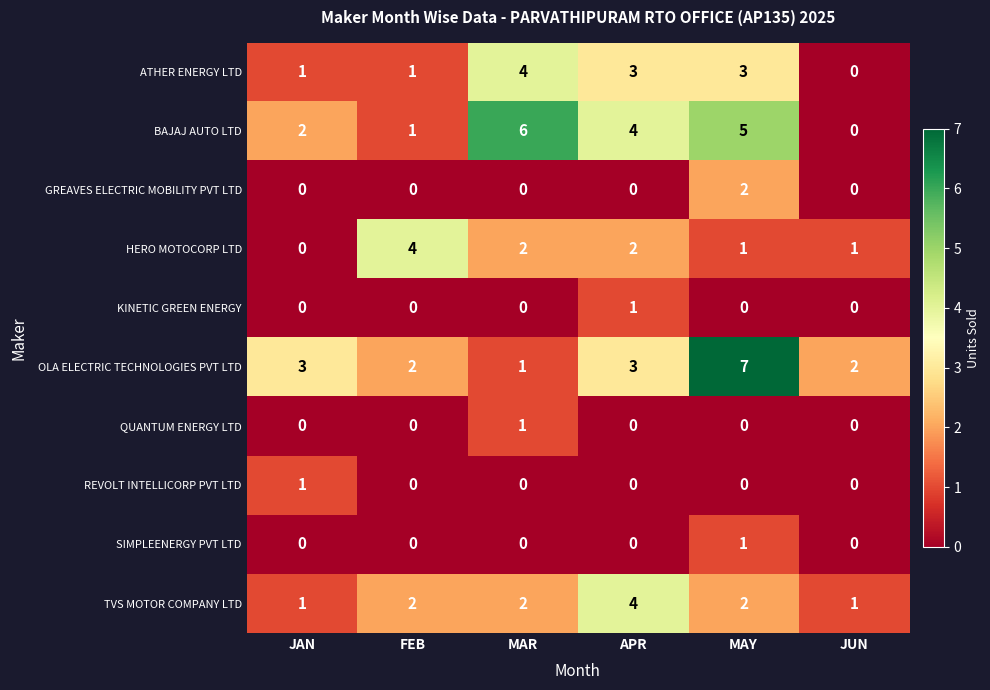

What is the difference between the maximum and minimum values in the ATHER ENERGY LTD series?

4